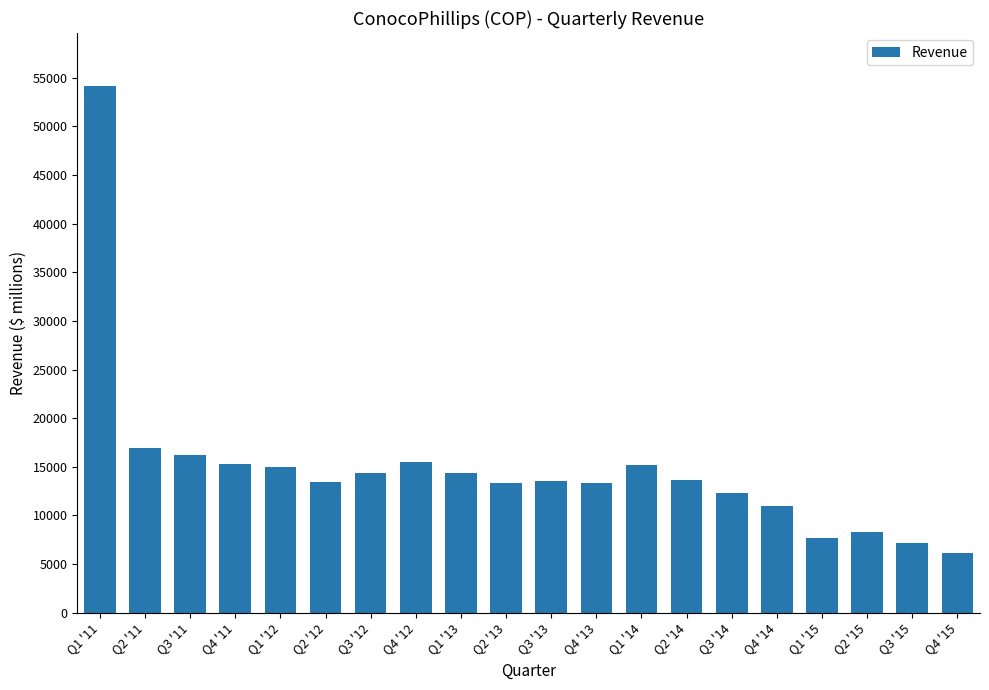

How many data points are less than 13637?

10